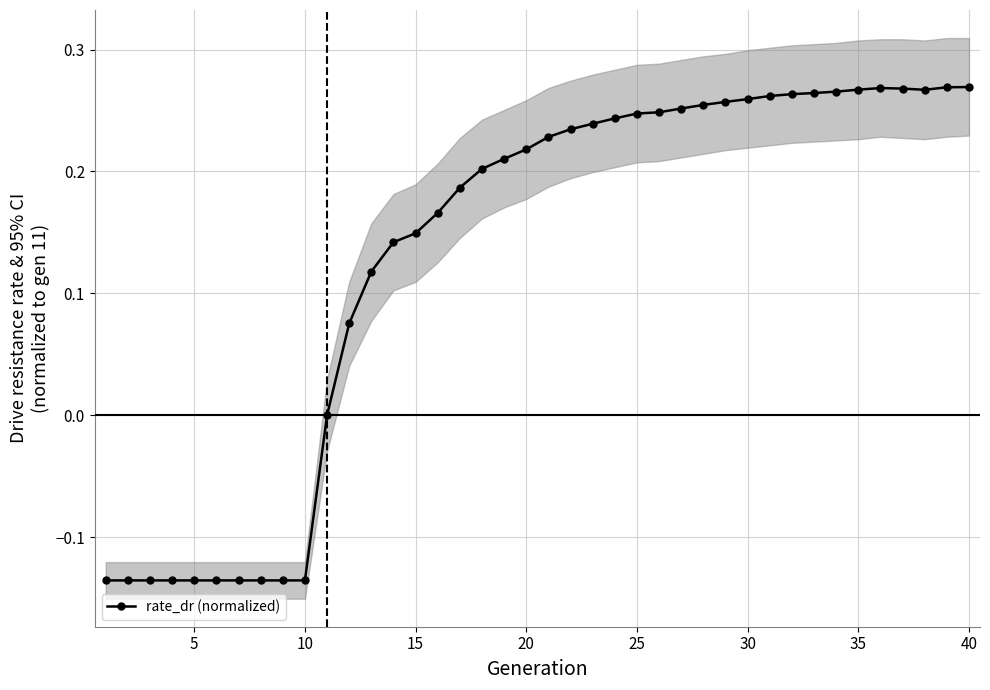

The chart shows a value of 0.3 at 35. True or false?

True